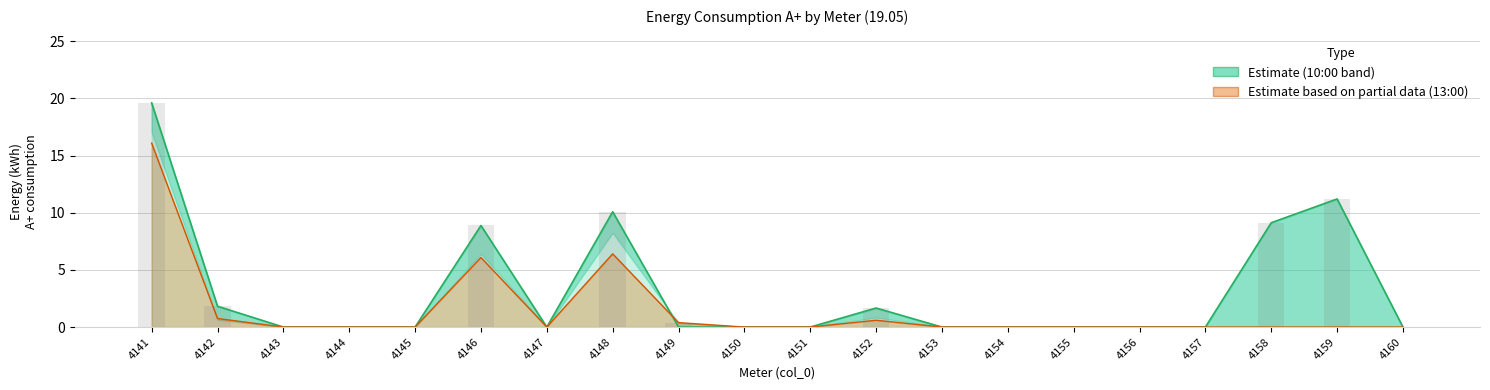

The 10:00 series shows 9.1 at 4158. True or false?

True